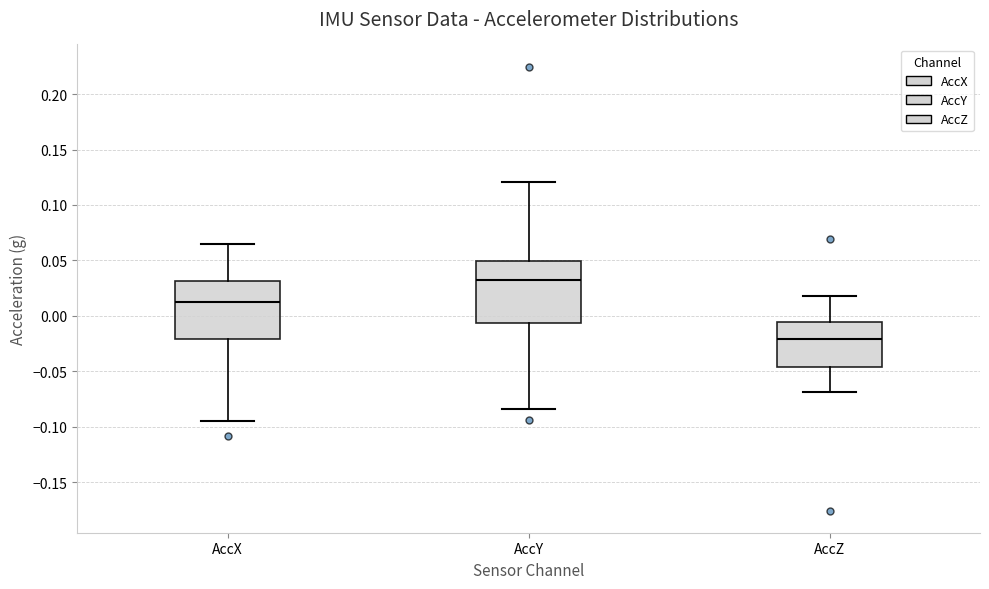

Where does the upper whisker of the box for AccY end on the y-axis? The values are not printed on the chart, so give them approximately, as read against the axis.

0.120